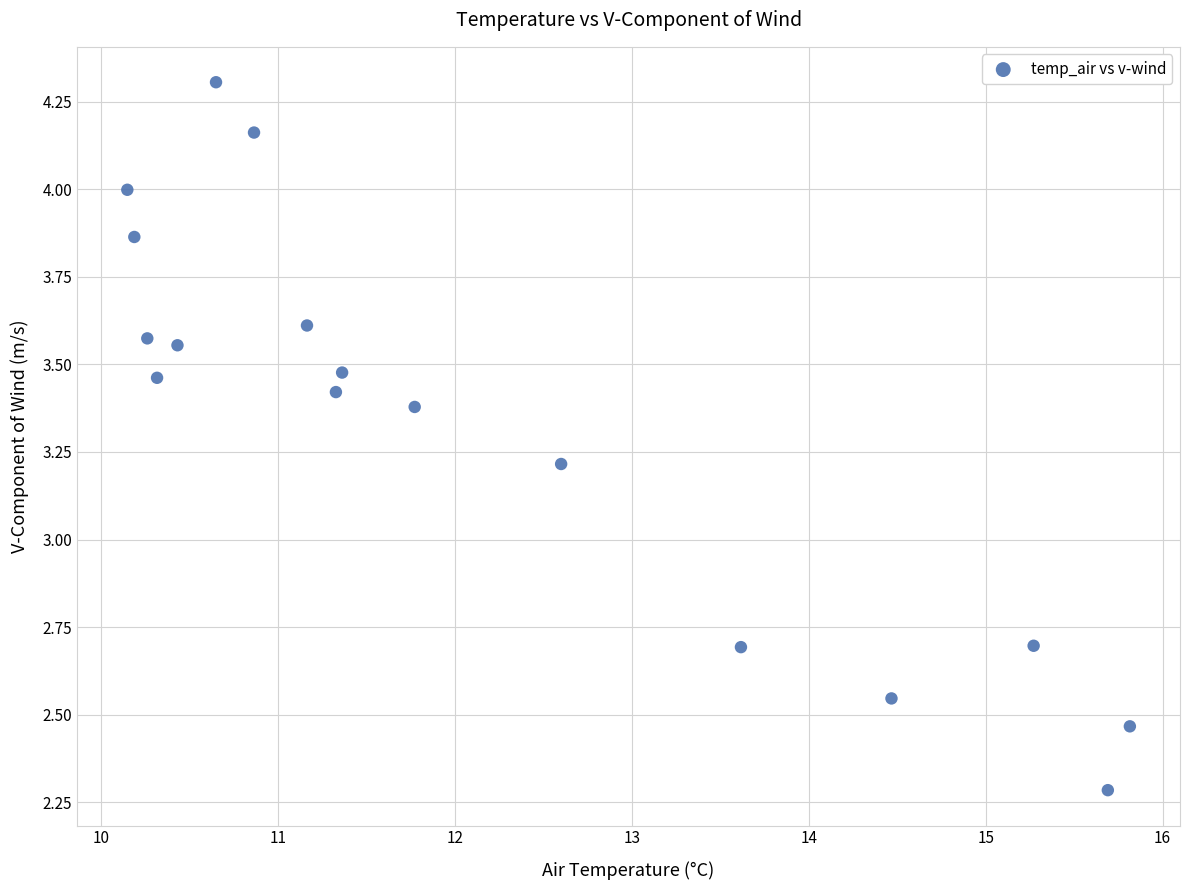

What Y value in the scatter plot is closest to 3?

3.2